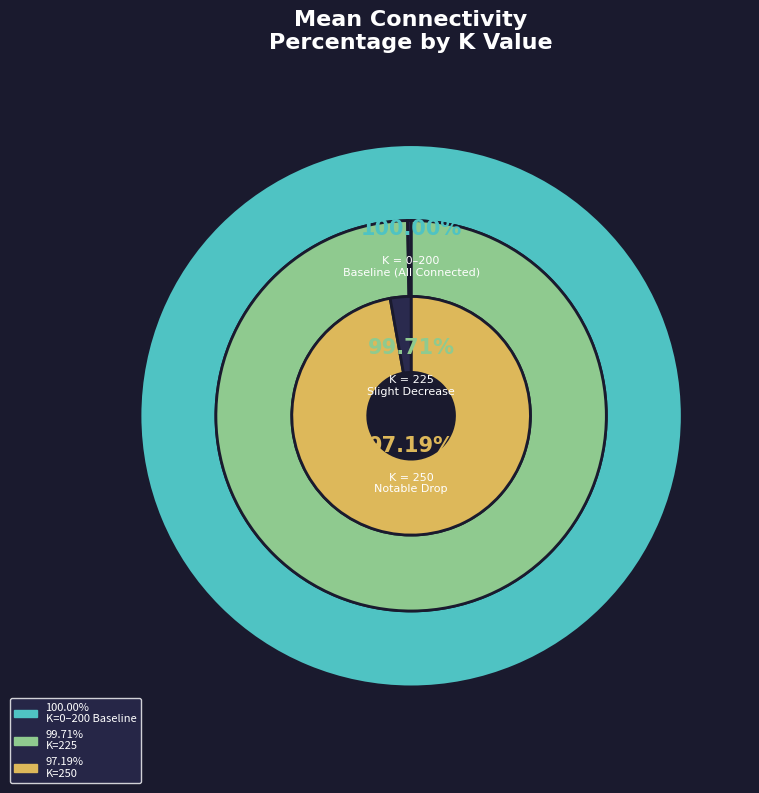

Is it true that 50 is 22% of the pie?

False